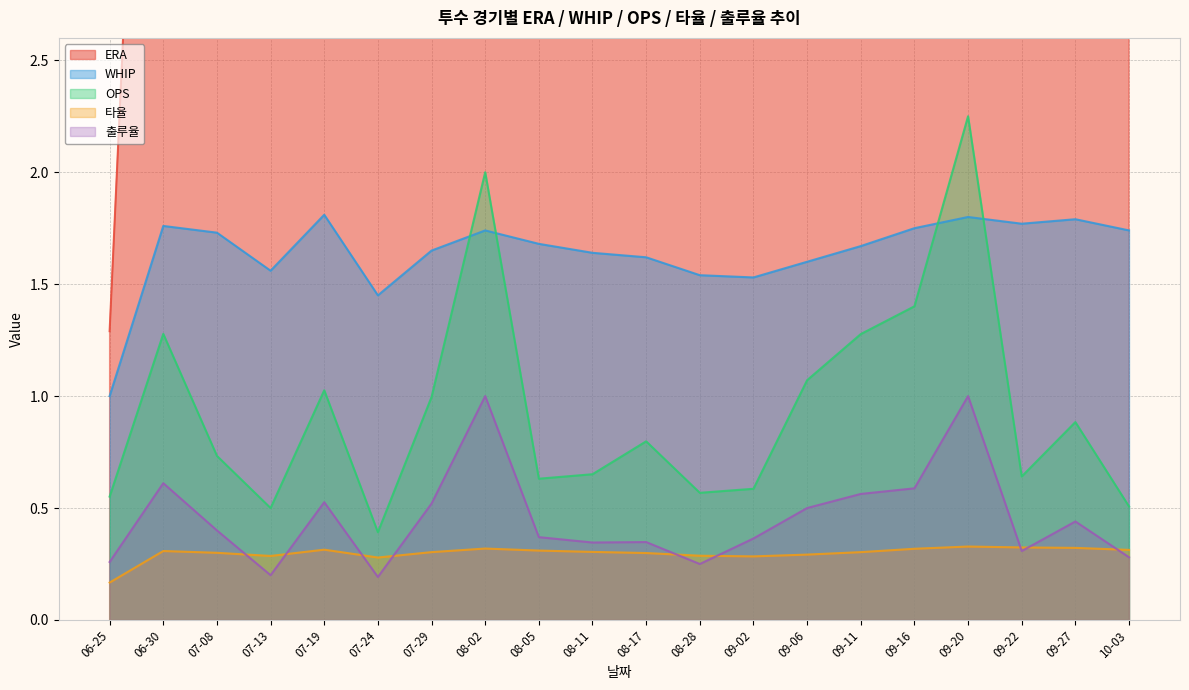

Which category has the highest value across all series?

09-20